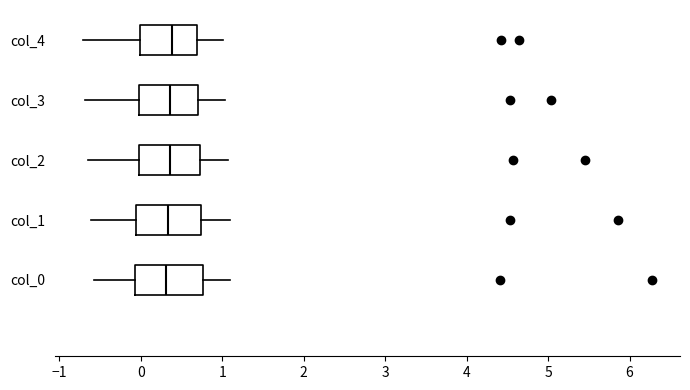

Reading bottom to top, transcribe this box plot: for each box, give where its median line is, the range the box spans, and where its two whiskers end, as read against the x-axis. The values are not printed on the chart, so give them approximately, as read against the axis.

col_0: median 0.3, box -0.1 to 0.8, whiskers -0.6 to 1.1
col_1: median 0.3, box -0.1 to 0.7, whiskers -0.6 to 1.1
col_2: median 0.4, box 0.0 to 0.7, whiskers -0.7 to 1.1
col_3: median 0.4, box 0.0 to 0.7, whiskers -0.7 to 1.0
col_4: median 0.4, box 0.0 to 0.7, whiskers -0.7 to 1.0